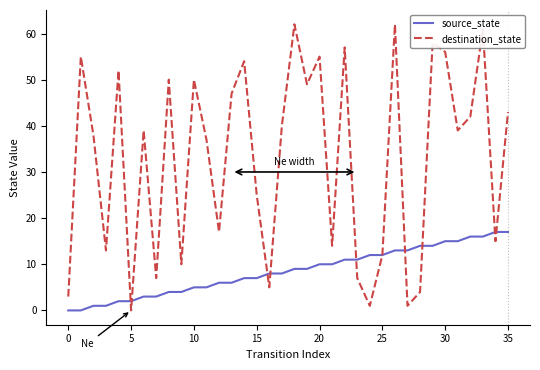

Which series has the widest spread of values?

destination_state